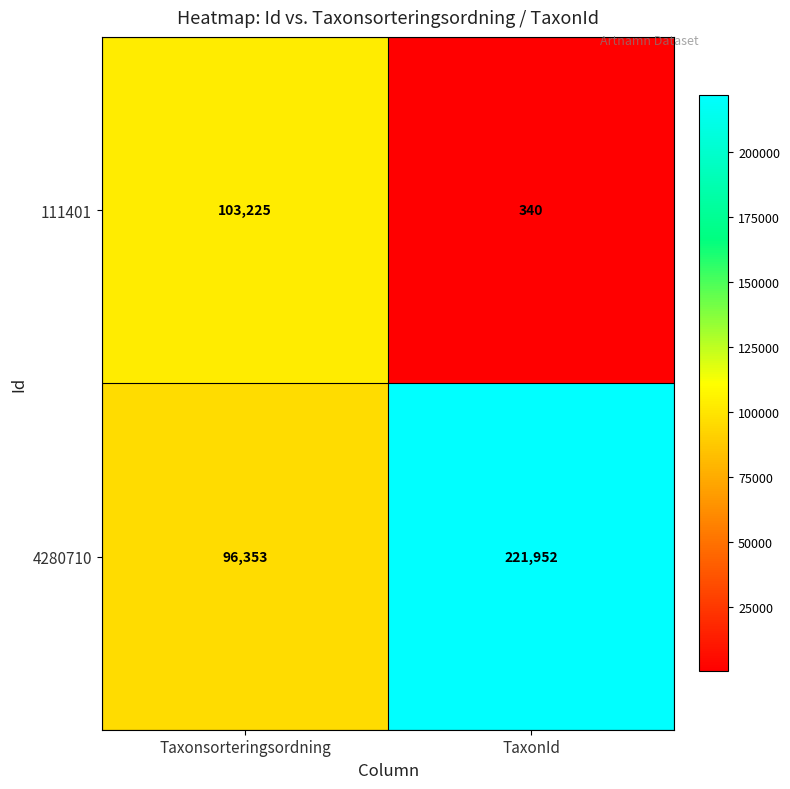

Count the number of categories in the chart.

2